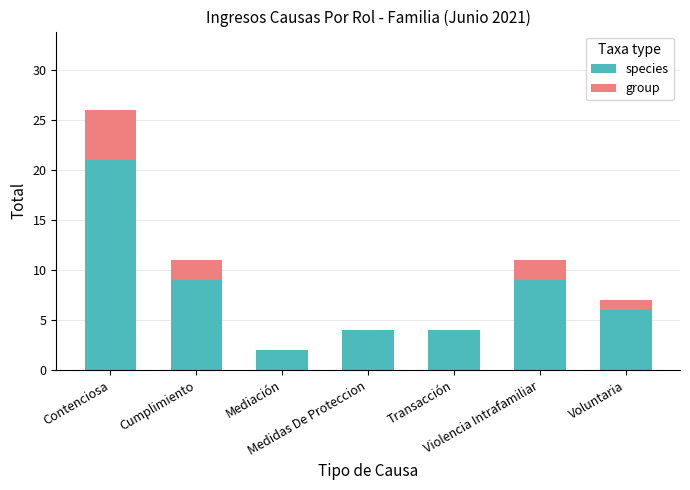

What is the maximum value for species?

21